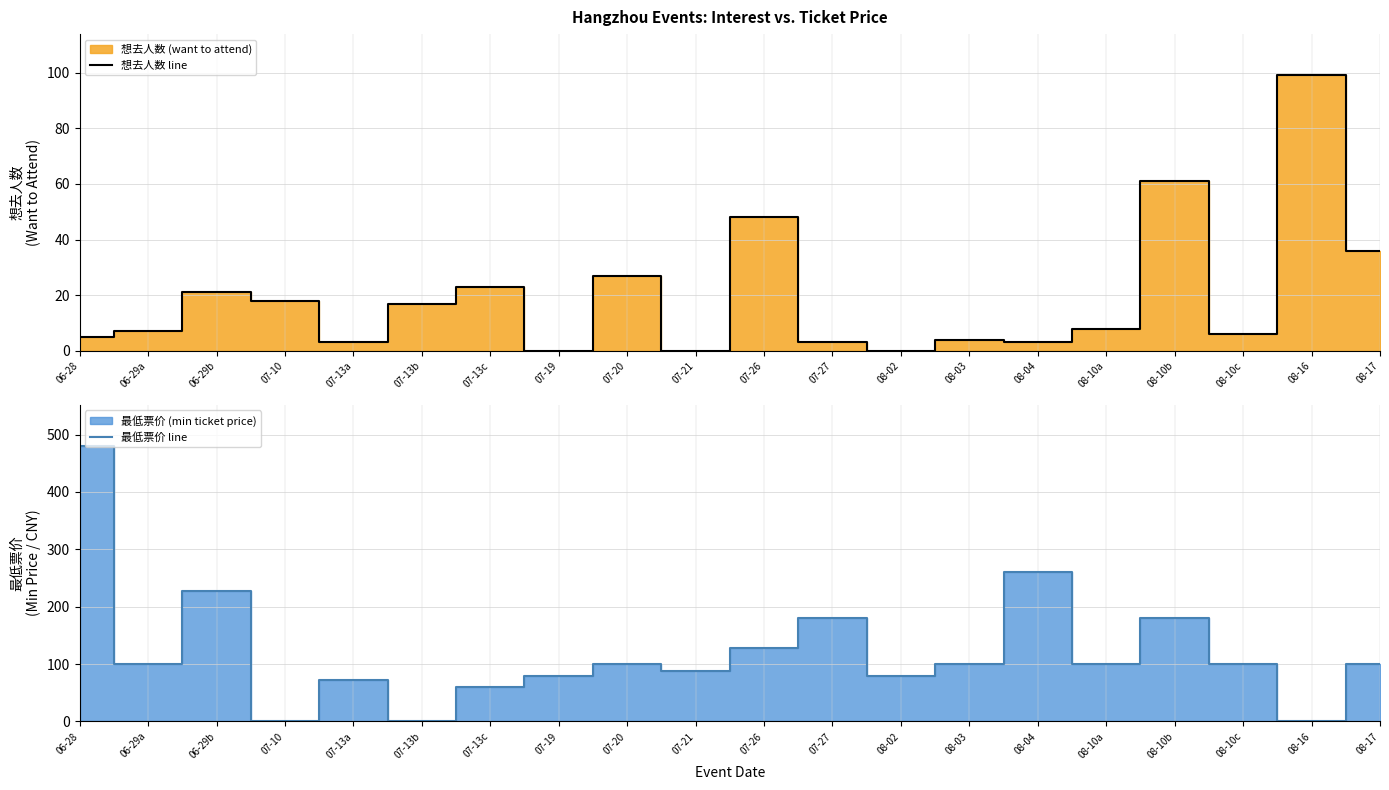

How many lines are shown in the chart?

2